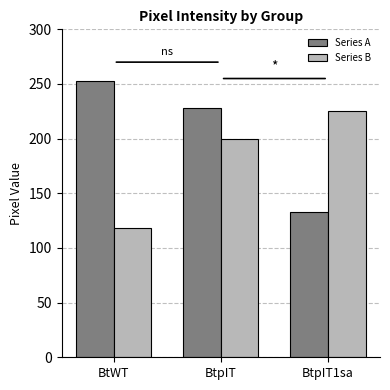

Which series has the largest range (max minus min)?

Series A